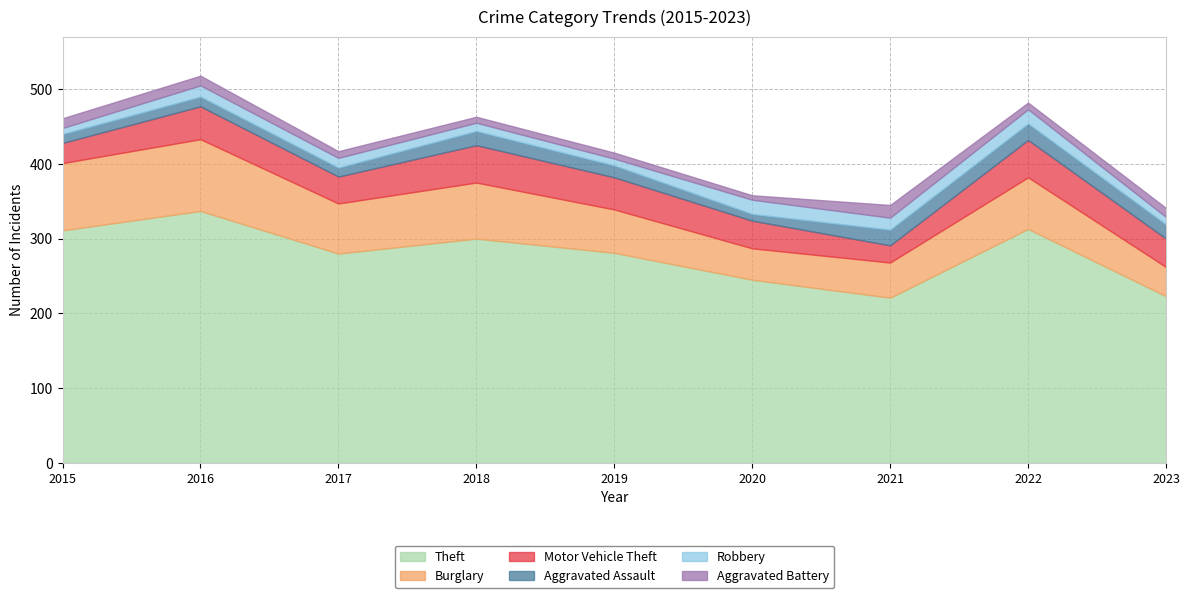

At how many categories does at least one series exceed 147?

9